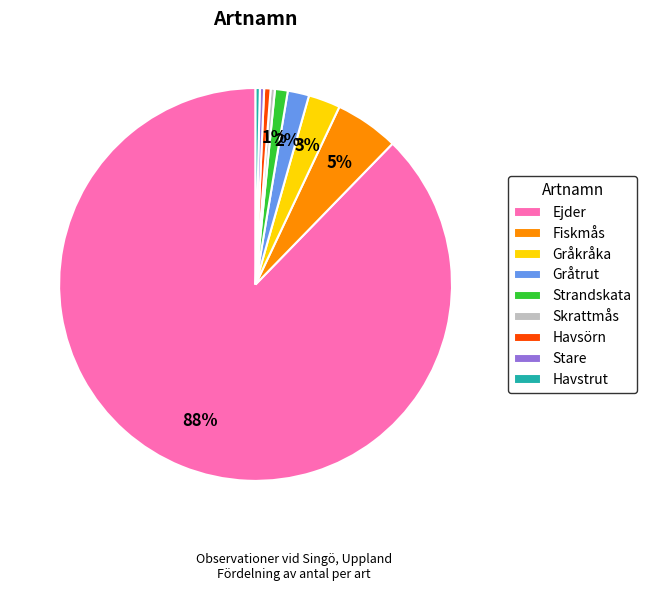

Which has a higher value, Gråkråka or Havstrut?

Gråkråka